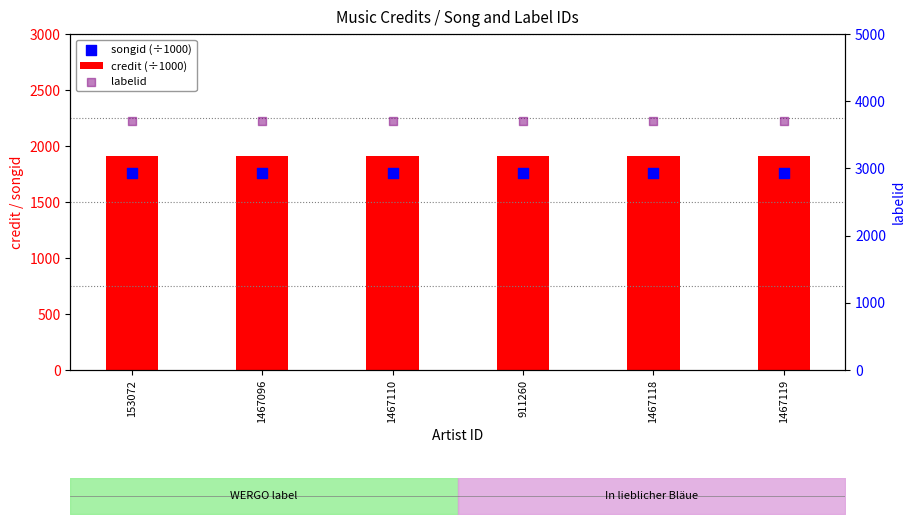

At which category is the sum across all series the highest?

153072